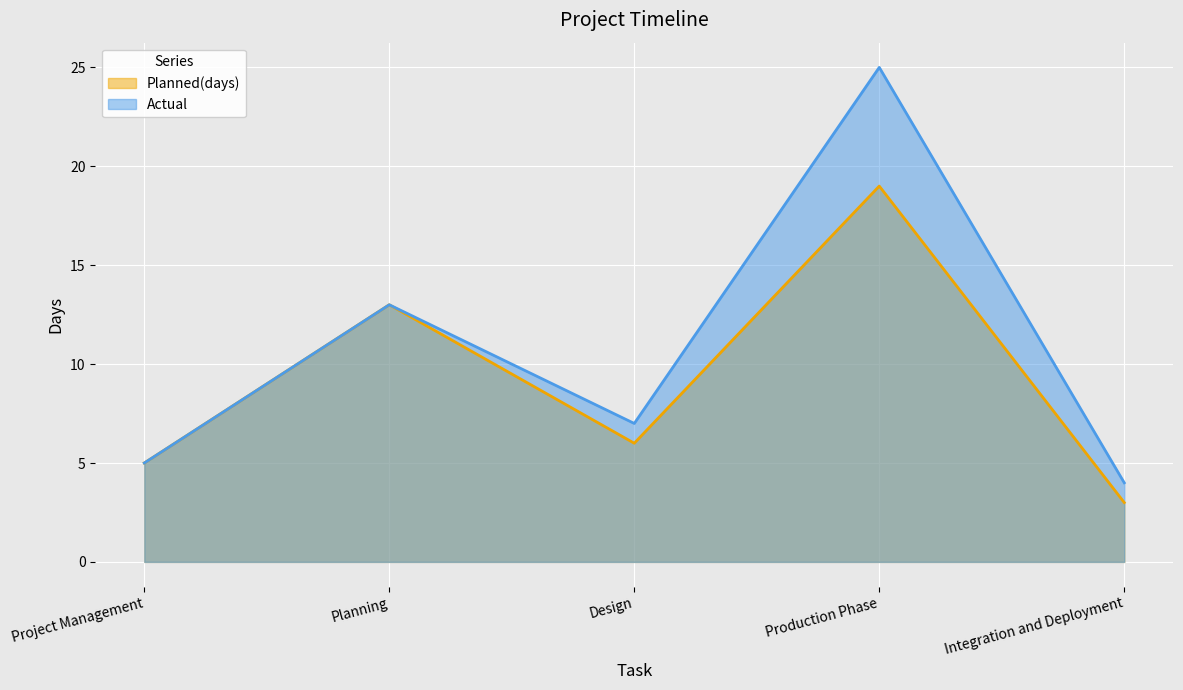

At how many categories does at least one series exceed 13?

1